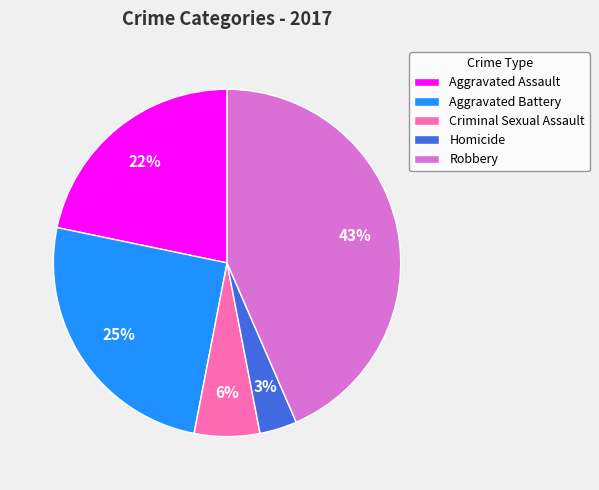

Which category has the biggest portion of the pie?

Robbery